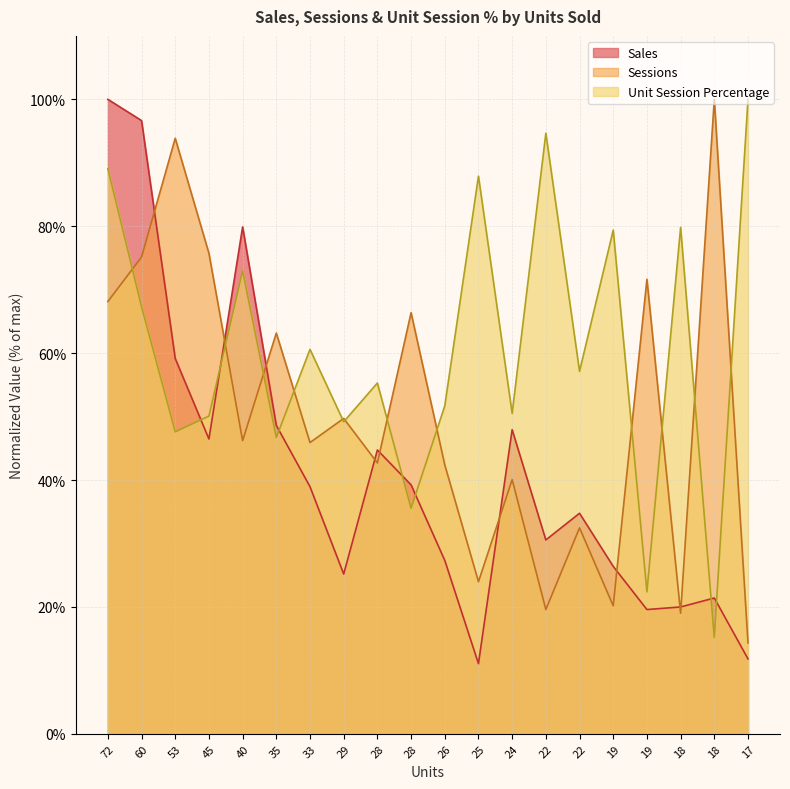

What value does the Sessions series have at 28?

42.7